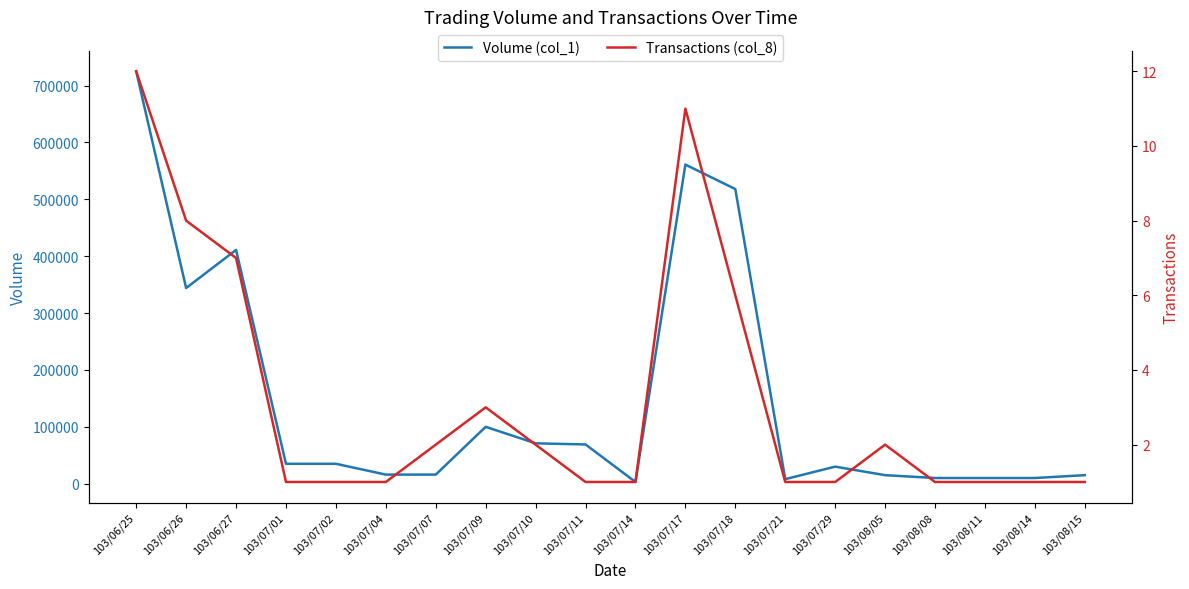

Rank the series by their average value, from highest to lowest.

Volume (col_1), Transactions (col_8)